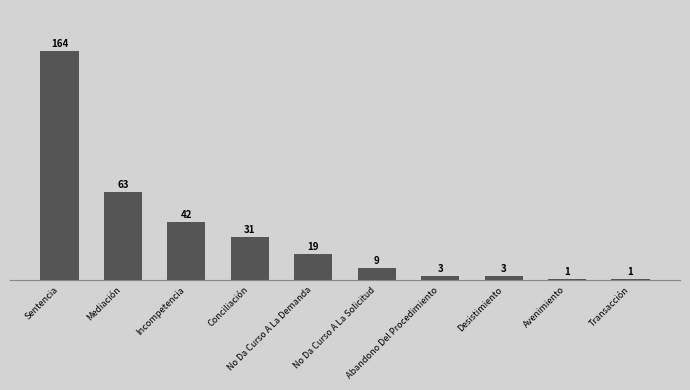

What is the approximate value at No Da Curso A La Demanda?

19